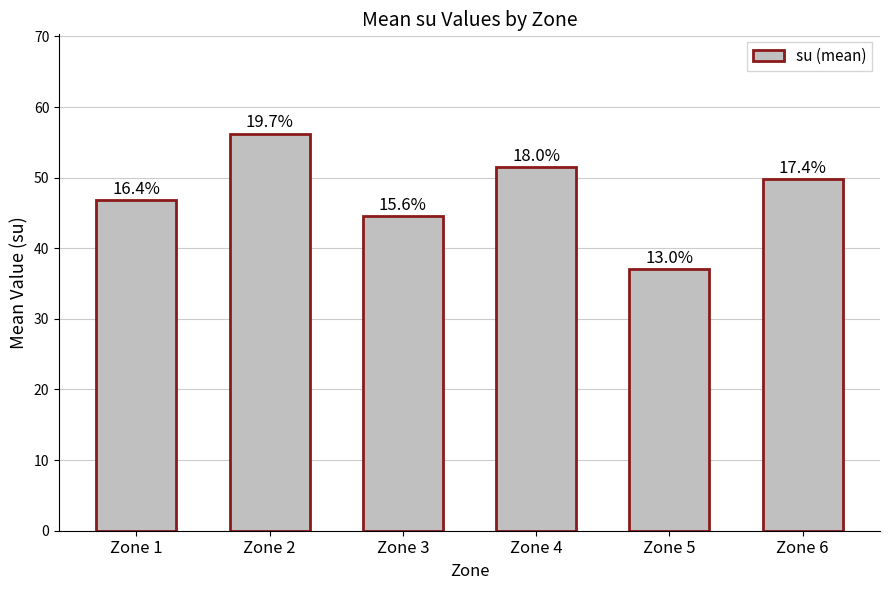

Rank the categories by value from lowest to highest.

Zone 5, Zone 3, Zone 1, Zone 6, Zone 4, Zone 2